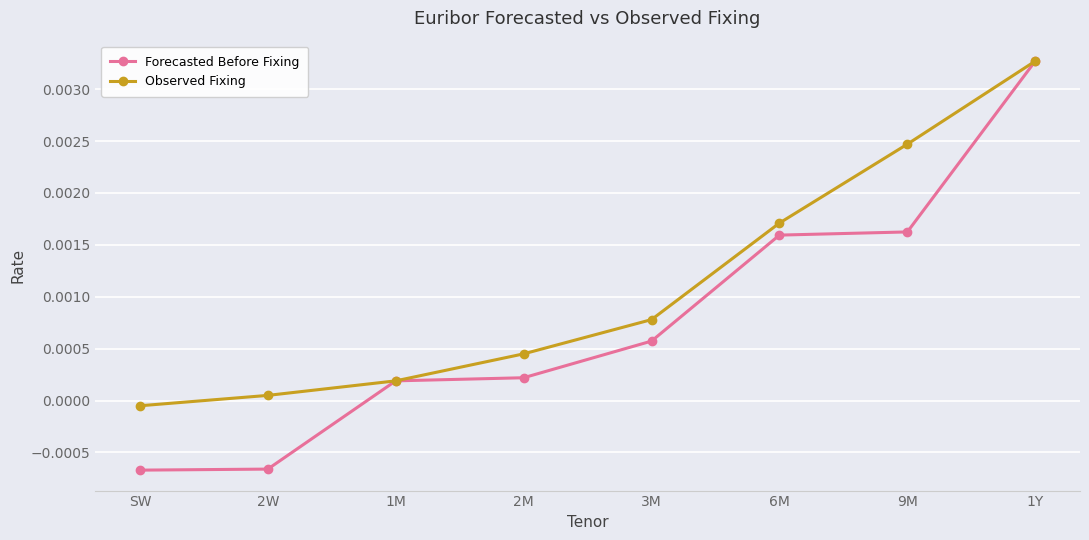

Which series has the widest spread of values?

Forecasted Before Fixing